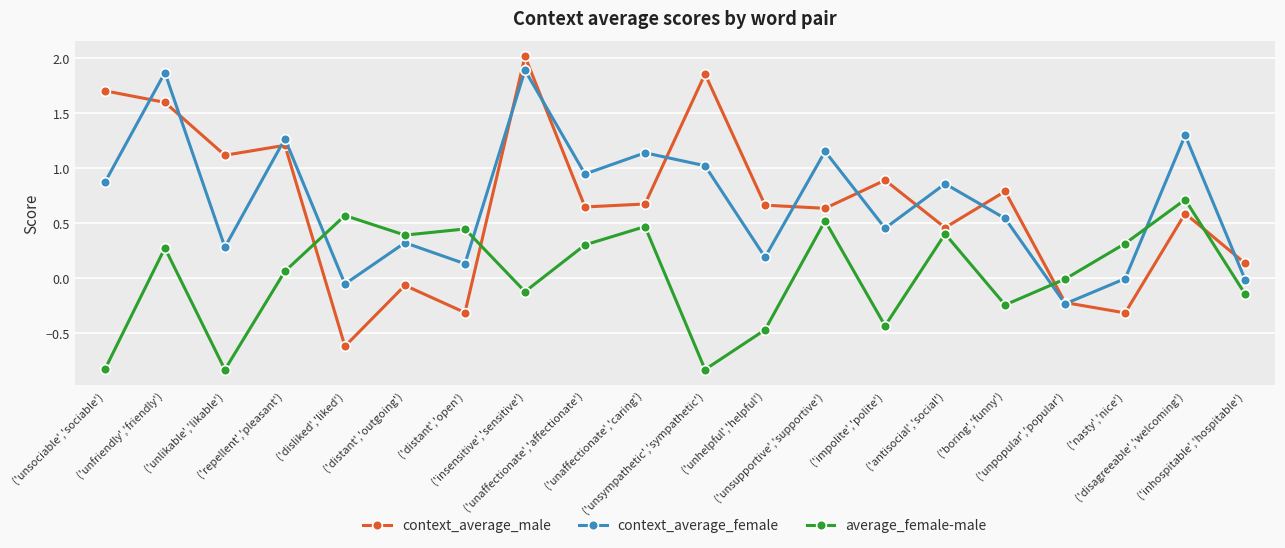

Is it true that average_female-male equals 0.1 at ('repellent','pleasant')?

True